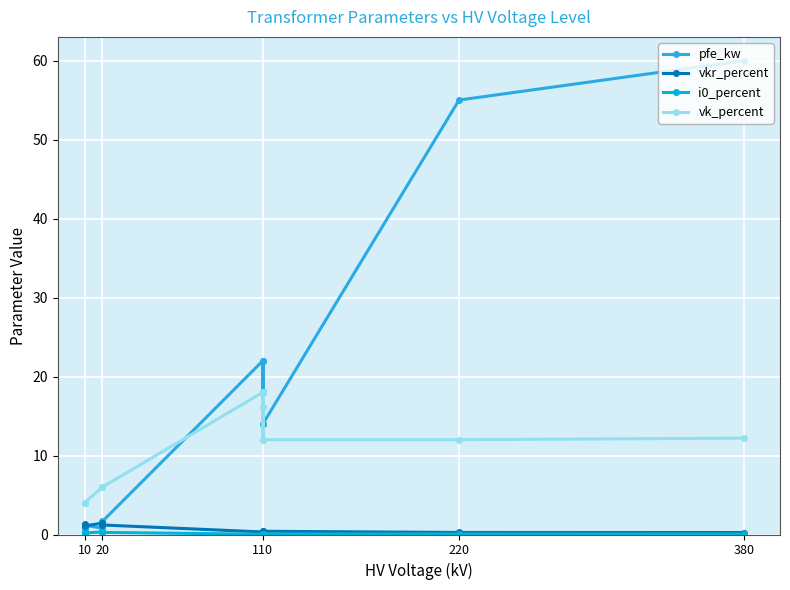

What is the sum of the vk_percent values at 110 and 380?

24.2